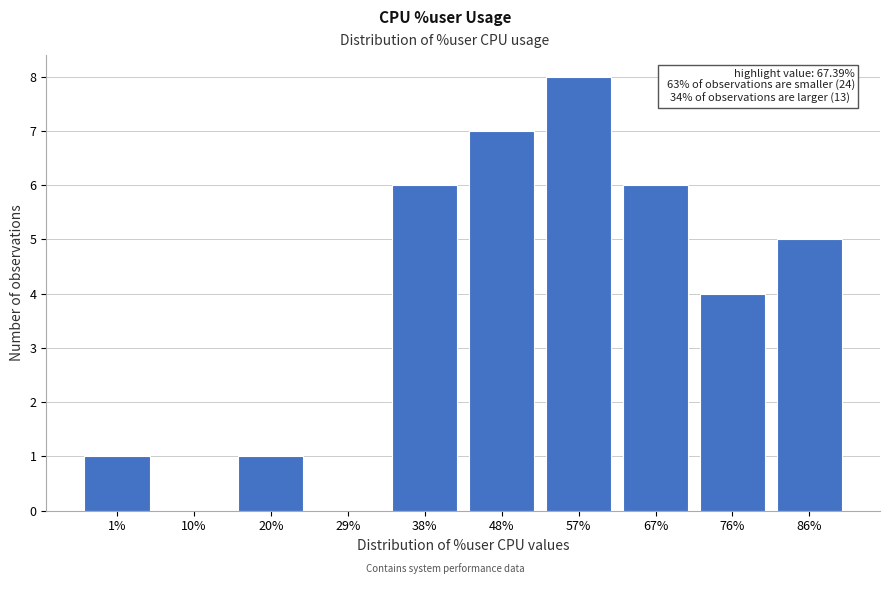

Reading left to right, extract all data points from this chart.

1%=1	10%=0	20%=1	29%=0	38%=6	48%=7	57%=8	67%=6	76%=4	86%=5